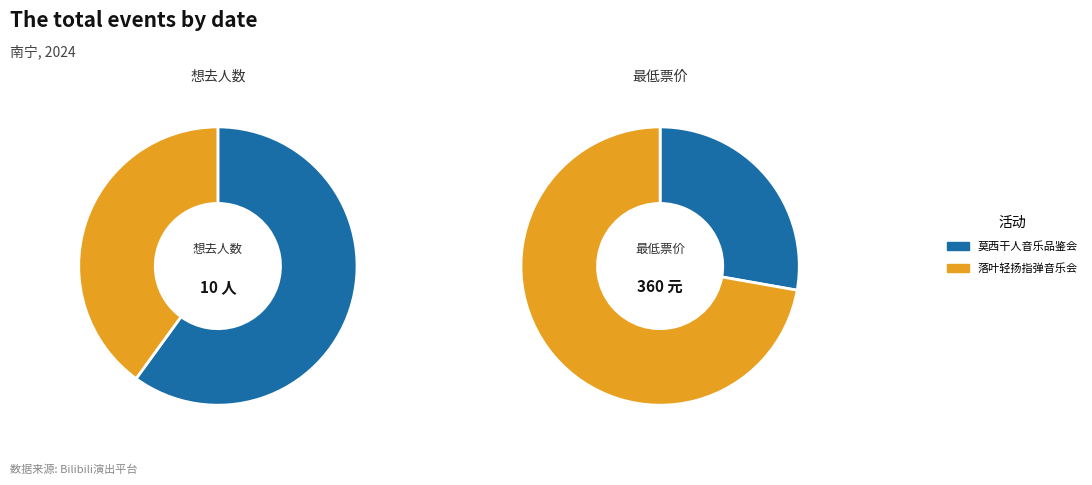

Is there any slice that represents more than half of the pie?

Yes